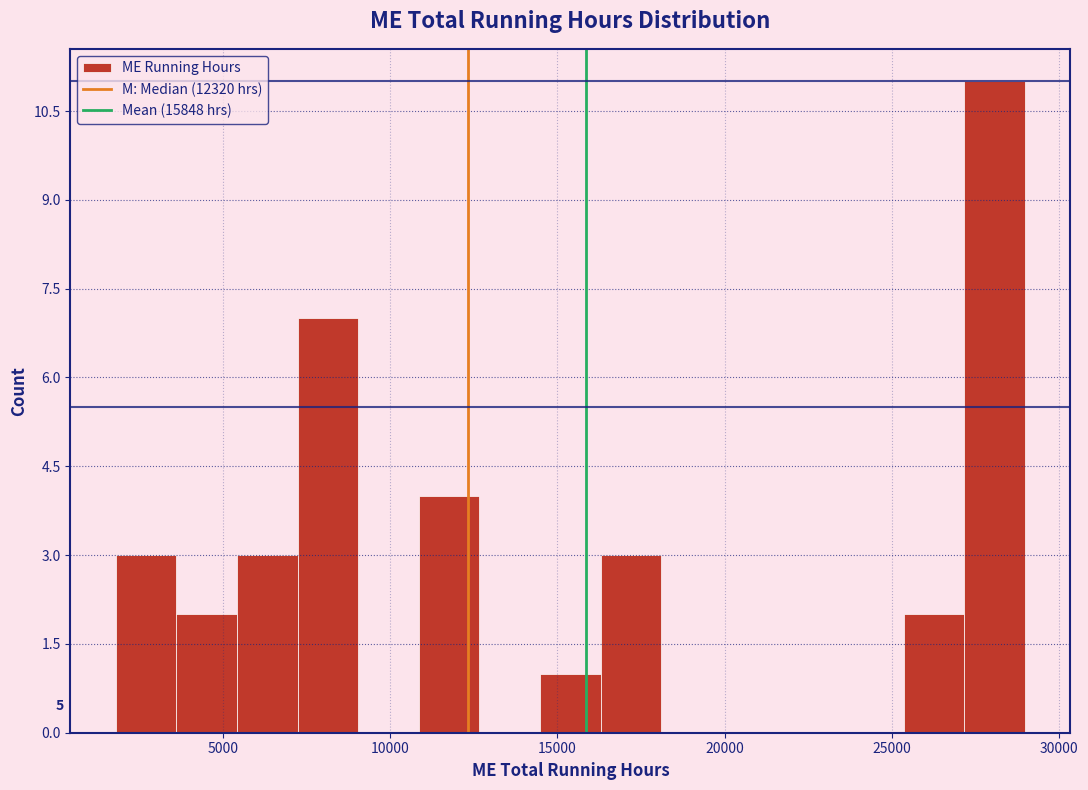

Around what value on the x-axis is the tallest bar? Give the approximate position of its centre, as read against the axis.

28000